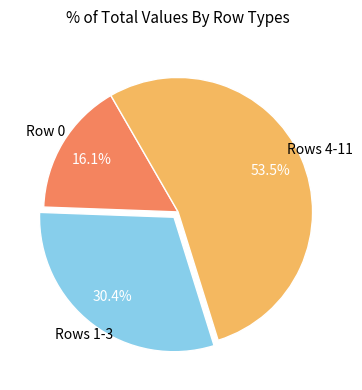

Is there any slice that represents more than half of the pie?

Yes